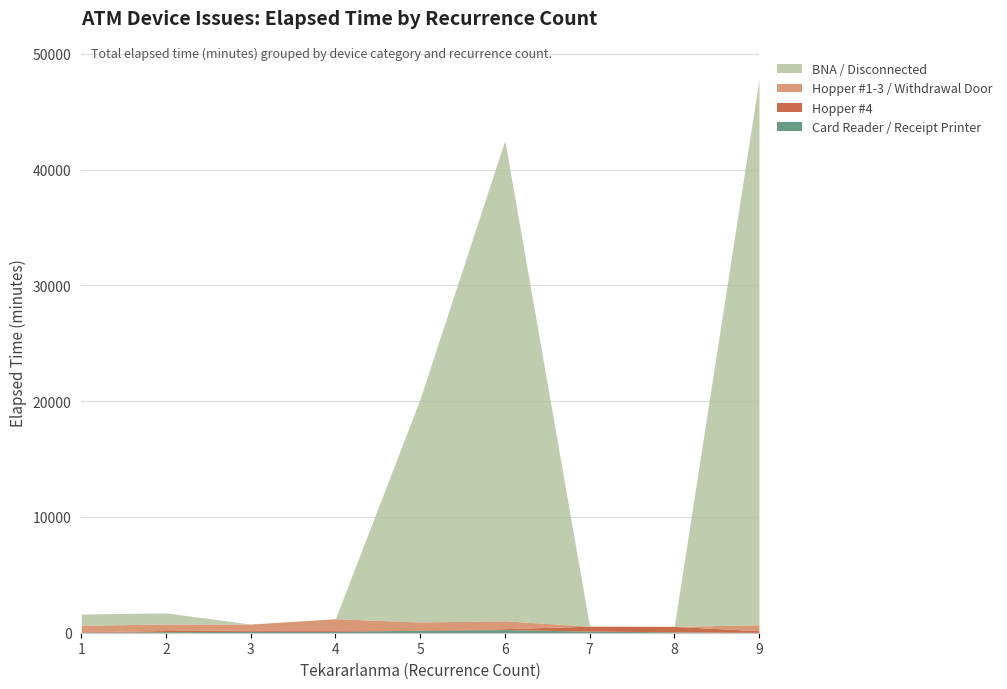

Which series has the largest range (max minus min)?

BNA / Disconnected